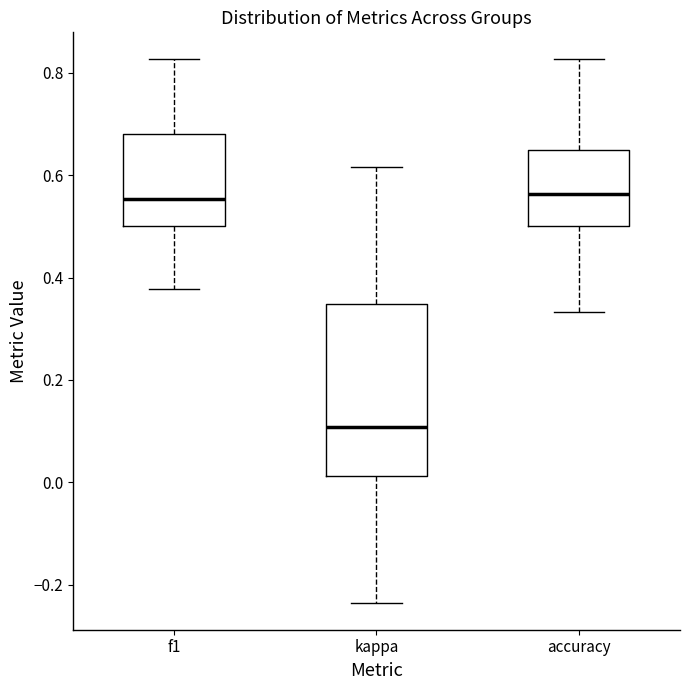

Where does the upper whisker of the box for f1 end on the y-axis? The values are not printed on the chart, so give them approximately, as read against the axis.

0.82